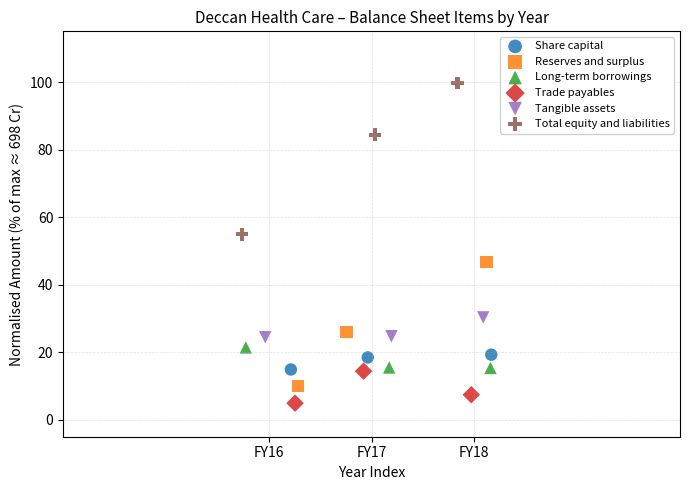

Which series reaches the minimum Y coordinate?

Trade payables